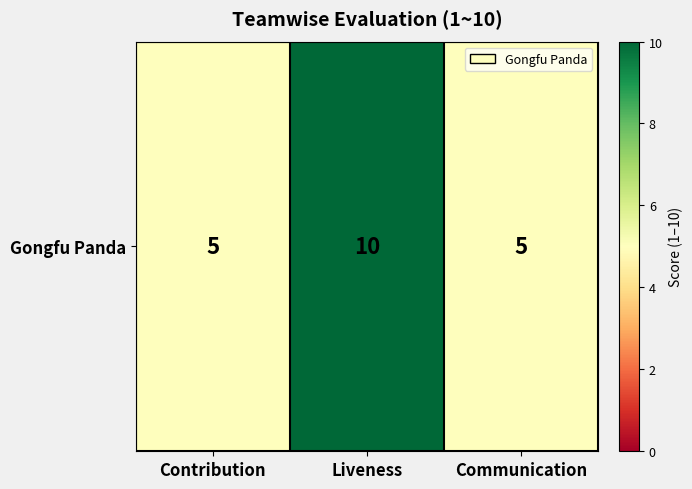

What is the minimum value shown in the chart?

5